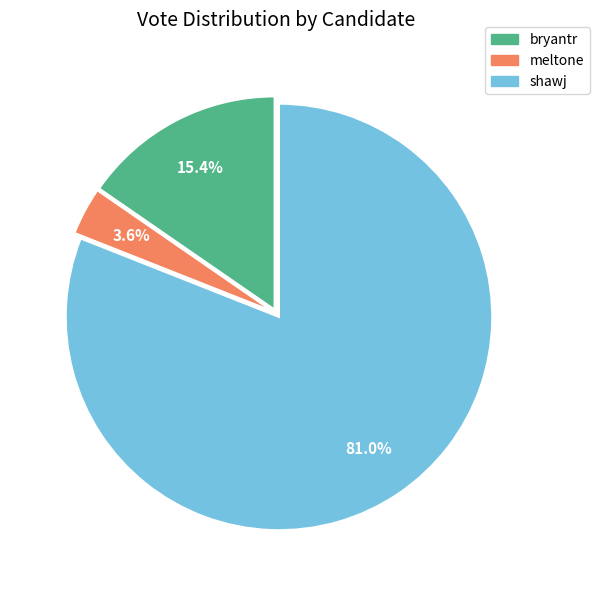

Approximately how many times larger is the value at meltone compared to bryantr?

0.2